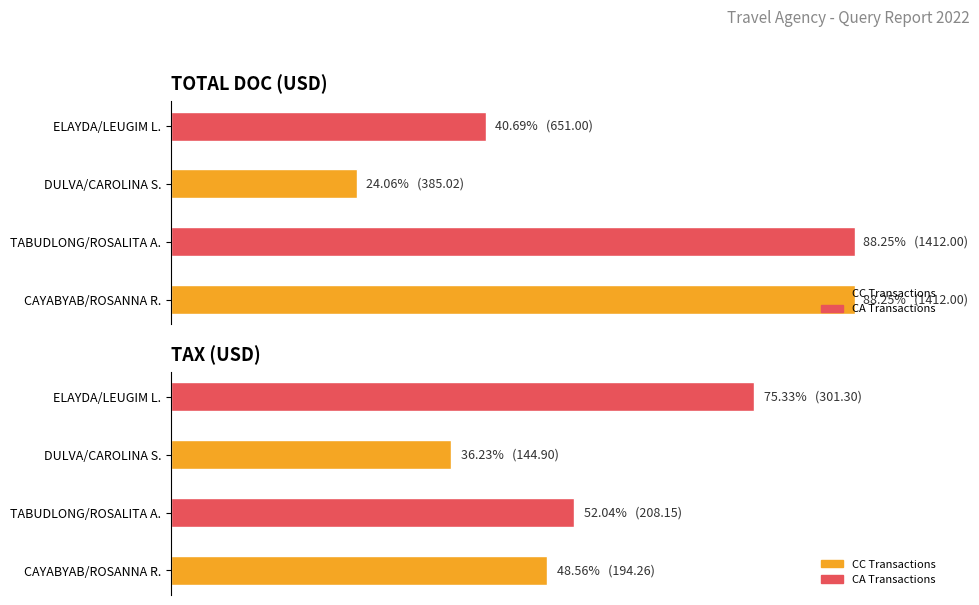

Which series has the widest spread of values?

TOTAL DOC